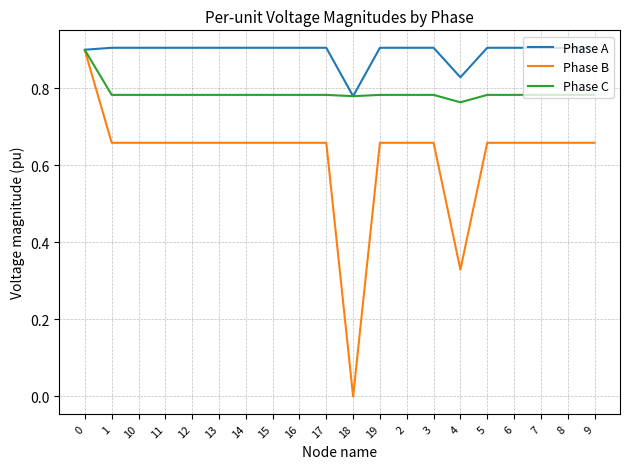

How many series are shown in this chart?

3